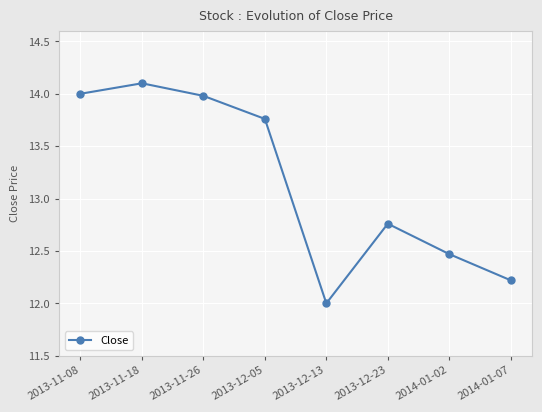

Where is the first local minimum?

2013-12-13